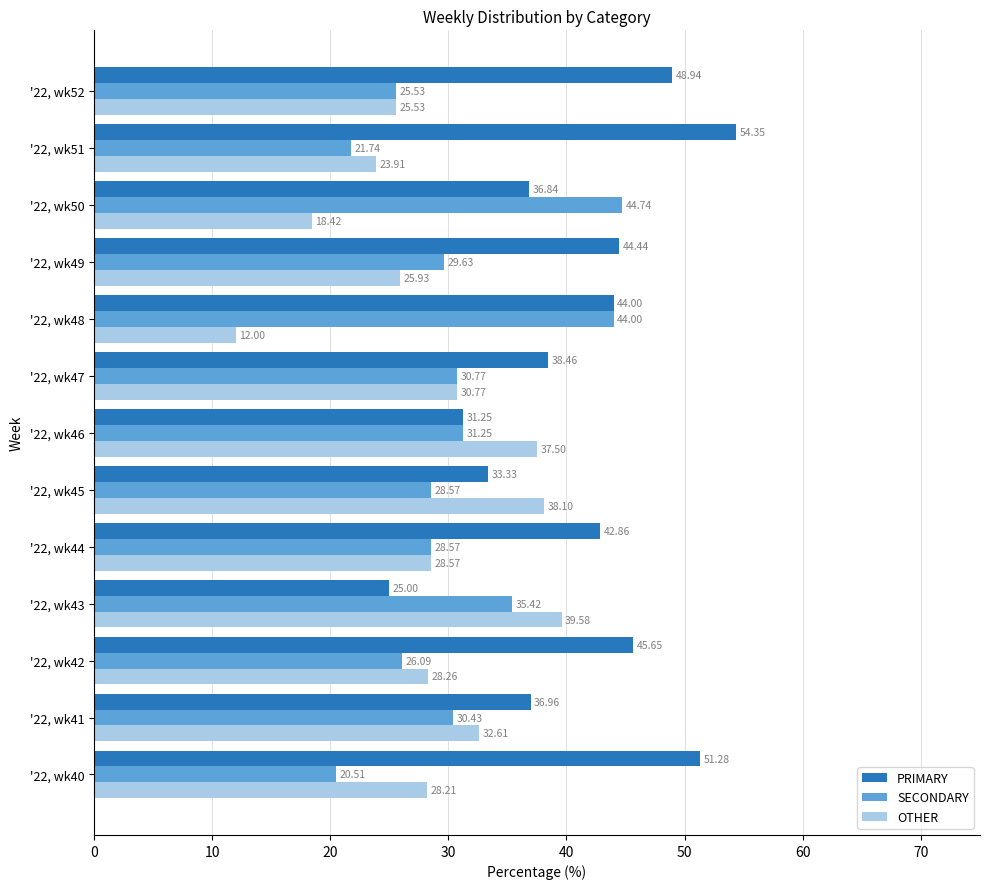

At how many categories does at least one series exceed 39?

9